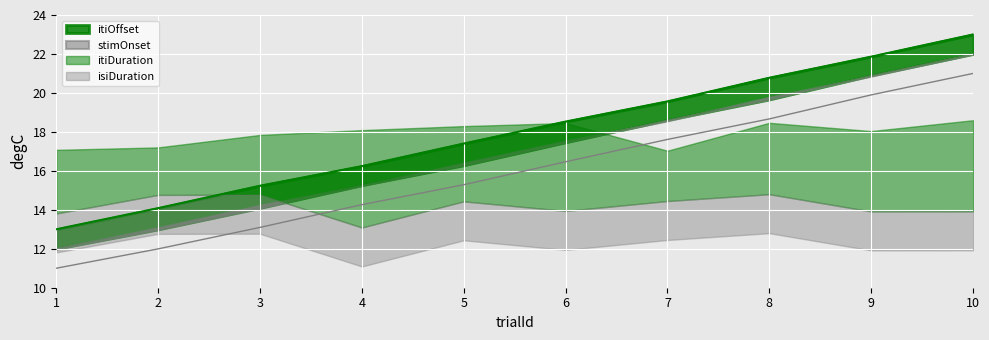

List the labels in order of stimOnset value, largest first.

10, 9, 8, 7, 6, 5, 4, 3, 2, 1